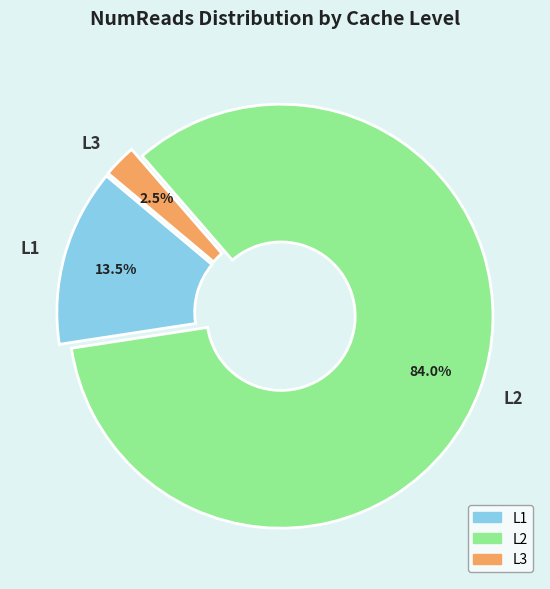

Rank the categories by value from lowest to highest.

L3, L1, L2